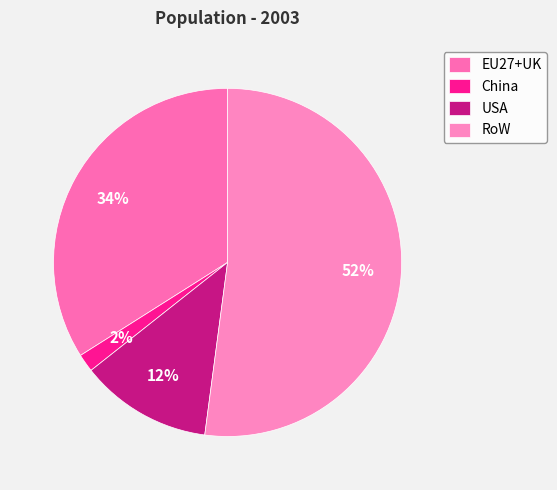

Does any single category account for the majority?

Yes